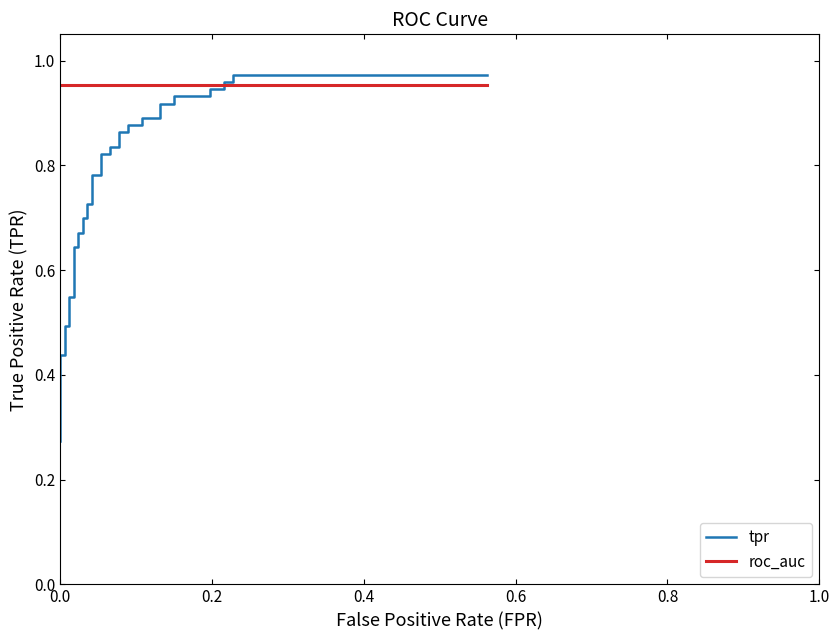

The value of roc_auc at 18 is 1.3. True or false?

False